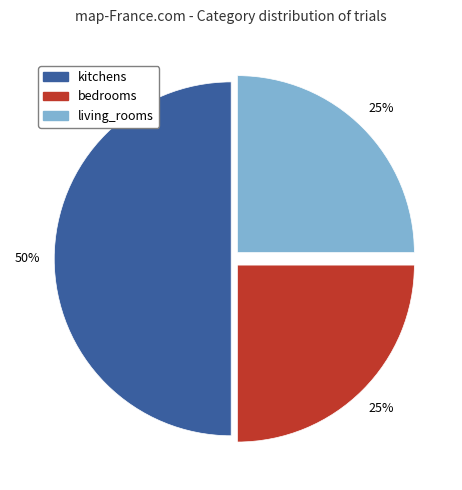

Is it true that bedrooms is 25% of the pie?

True